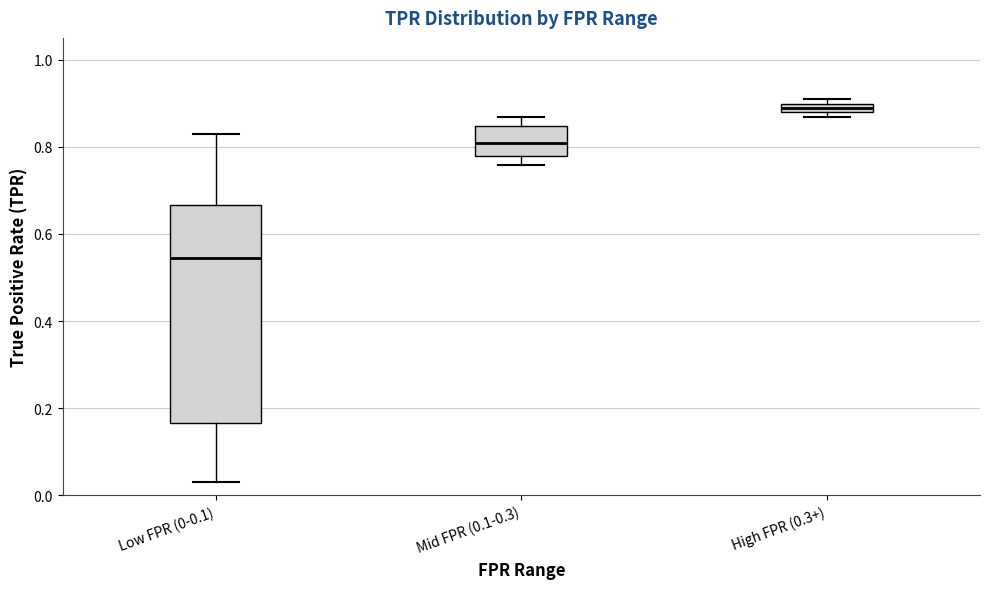

Where is the upper edge of the box for High FPR (0.3+) on the y-axis? The values are not printed on the chart, so give them approximately, as read against the axis.

0.90